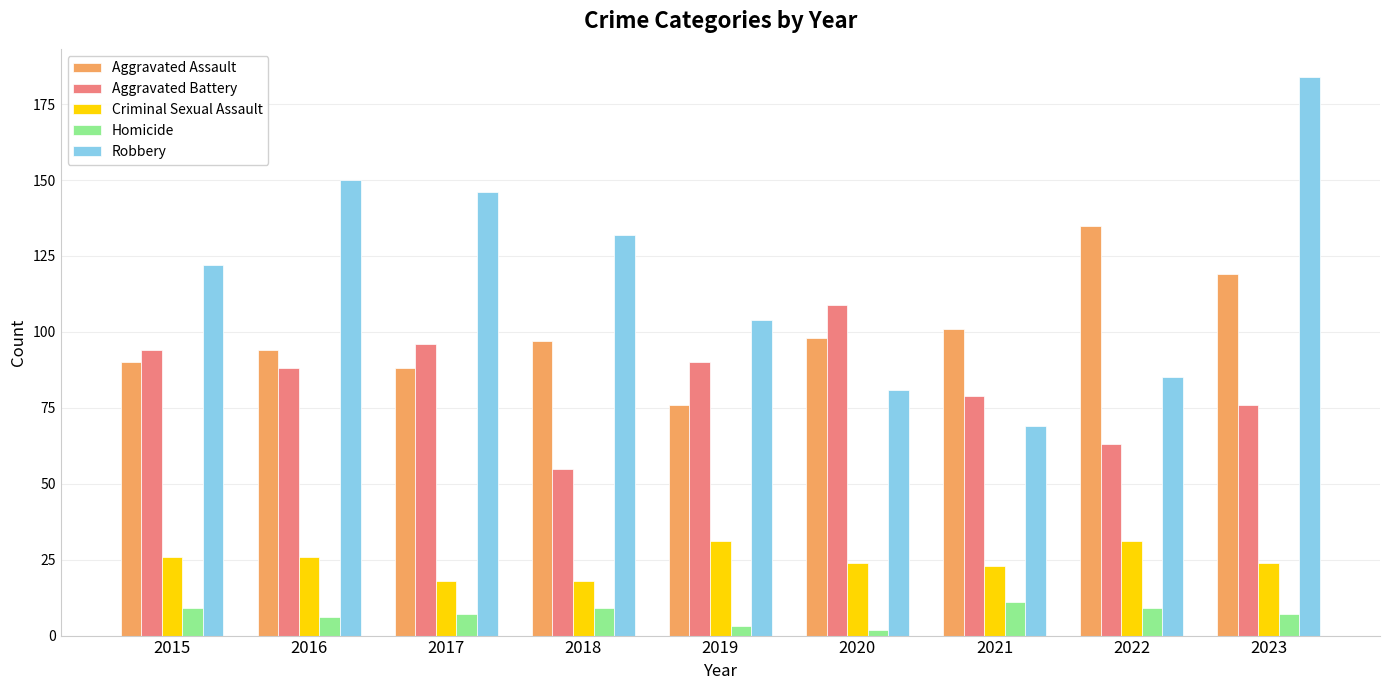

Reading left to right, extract all data points from this chart.

Aggravated Assault: 90	94	88	97	76	98	101	135	119
Aggravated Battery: 94	88	96	55	90	109	79	63	76
Criminal Sexual Assault: 26	26	18	18	31	24	23	31	24
Homicide: 9	6	7	9	3	2	11	9	7
Robbery: 122	150	146	132	104	81	69	85	184